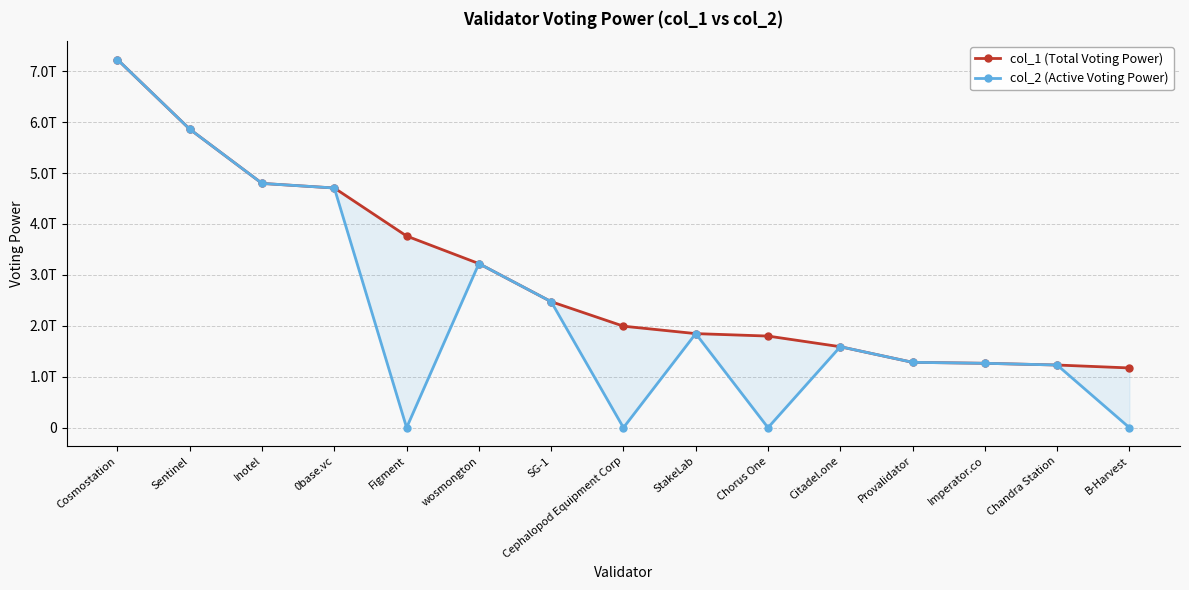

True or false: col_1 (Total Voting Power) and col_2 (Active Voting Power) cross at least once.

False